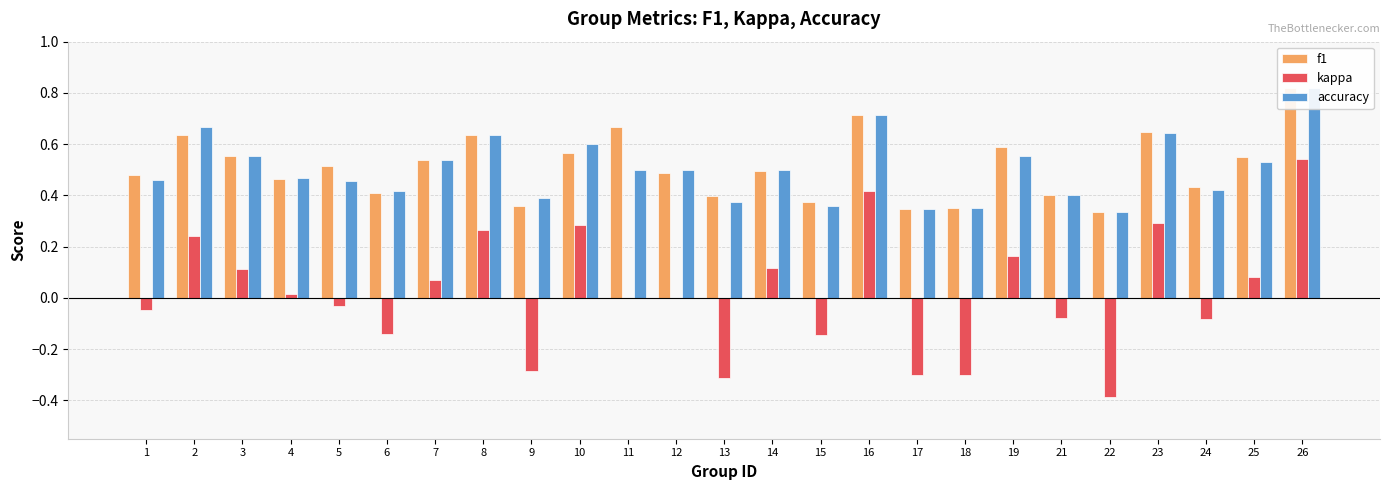

Which category has the highest value across all series?

26